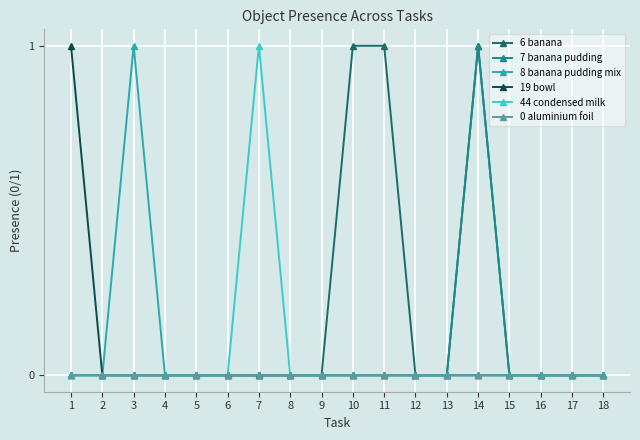

At which category is the sum across all series the highest?

14